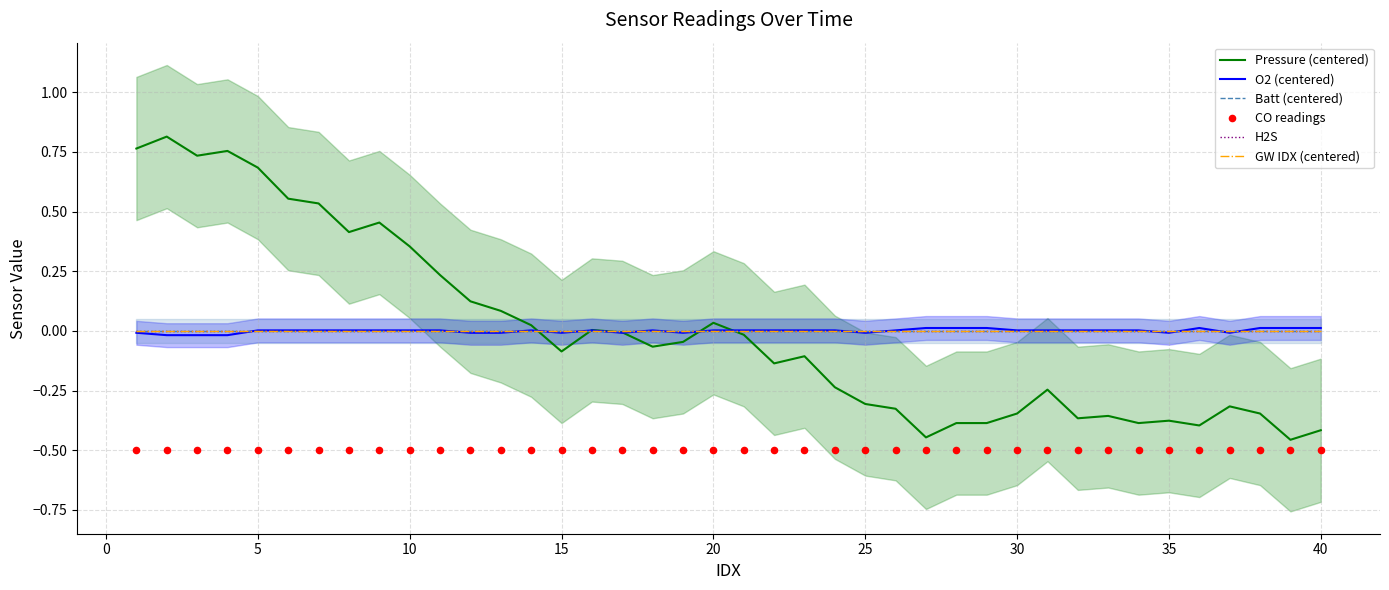

Is the value of CO readings at 13 greater than the value of O2 (centered) at −5?

No